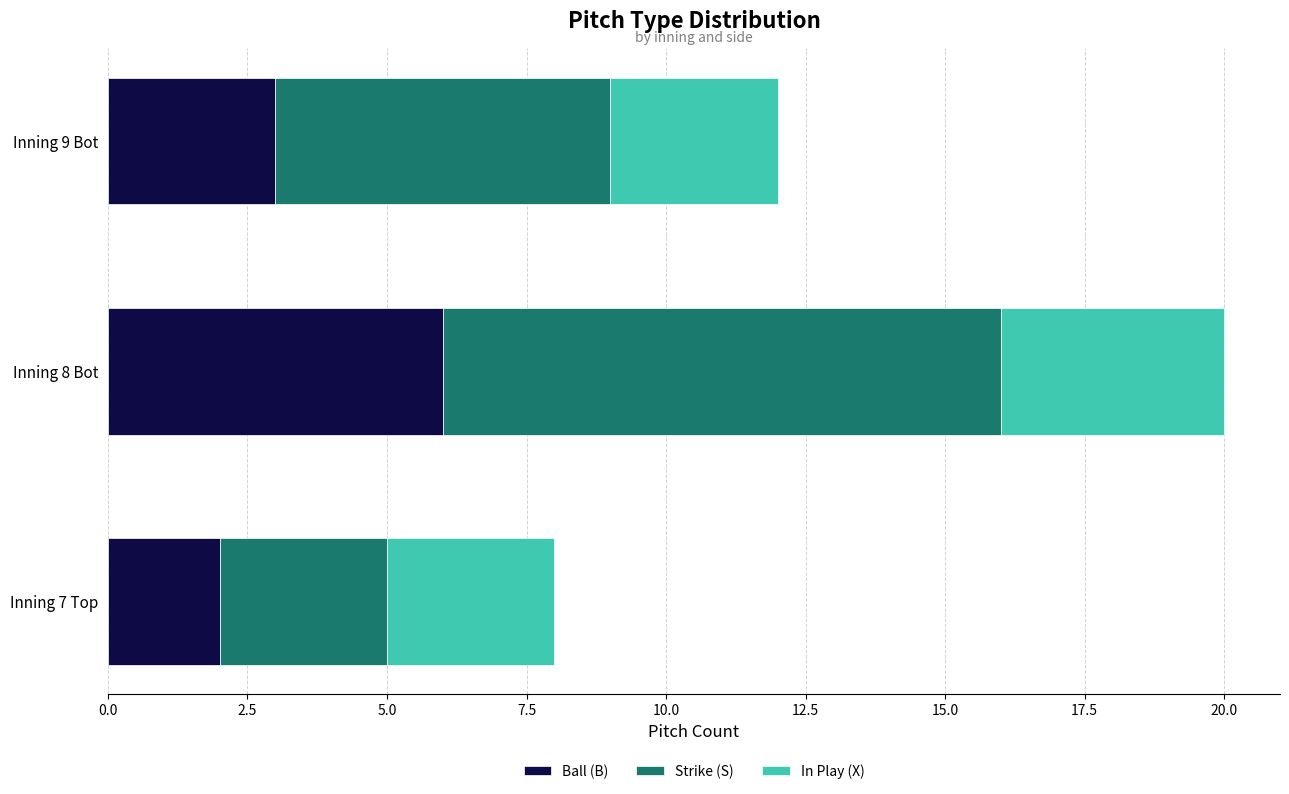

What is the maximum value for Ball (B)?

6